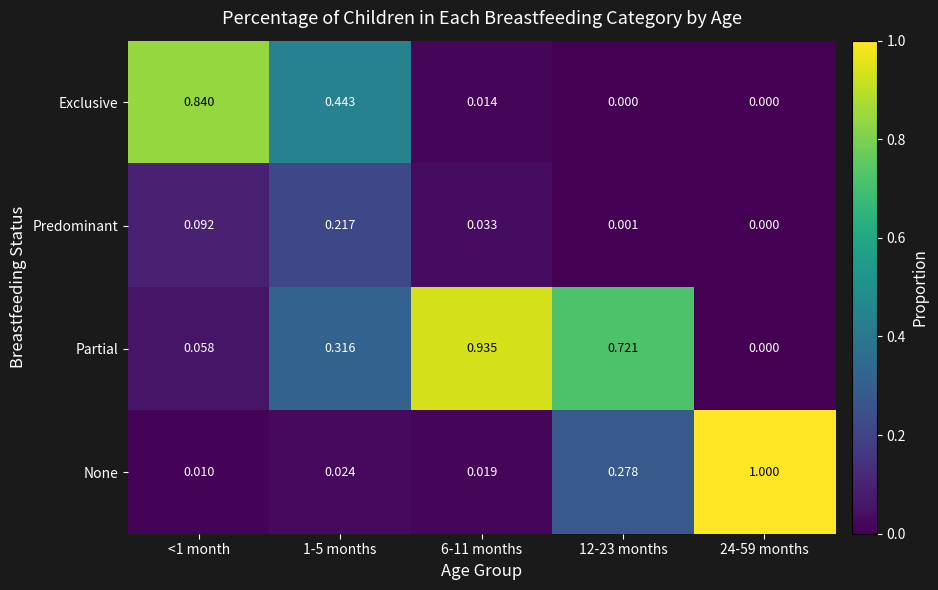

At which category is the sum across all series the highest?

6-11 months